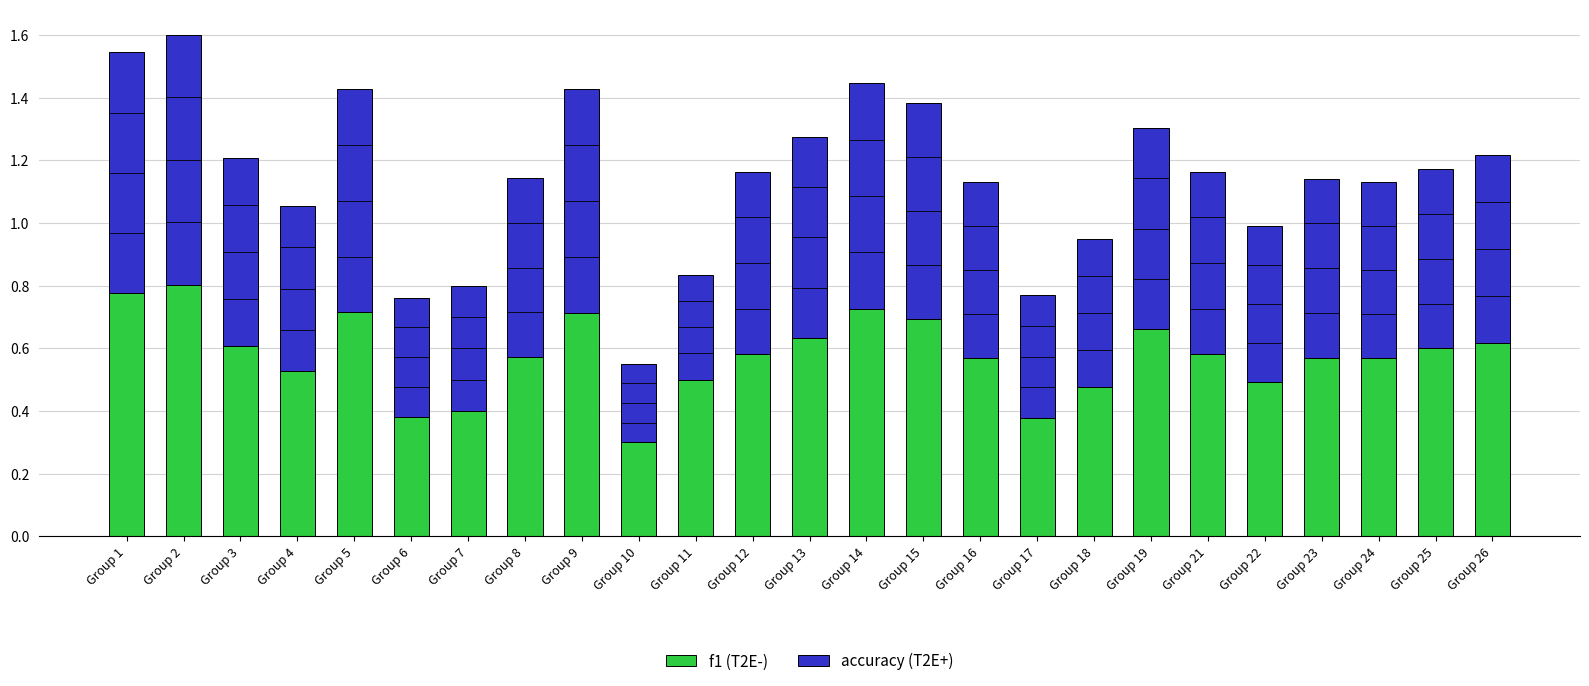

What is the total value across all series at Group 25?

1.2